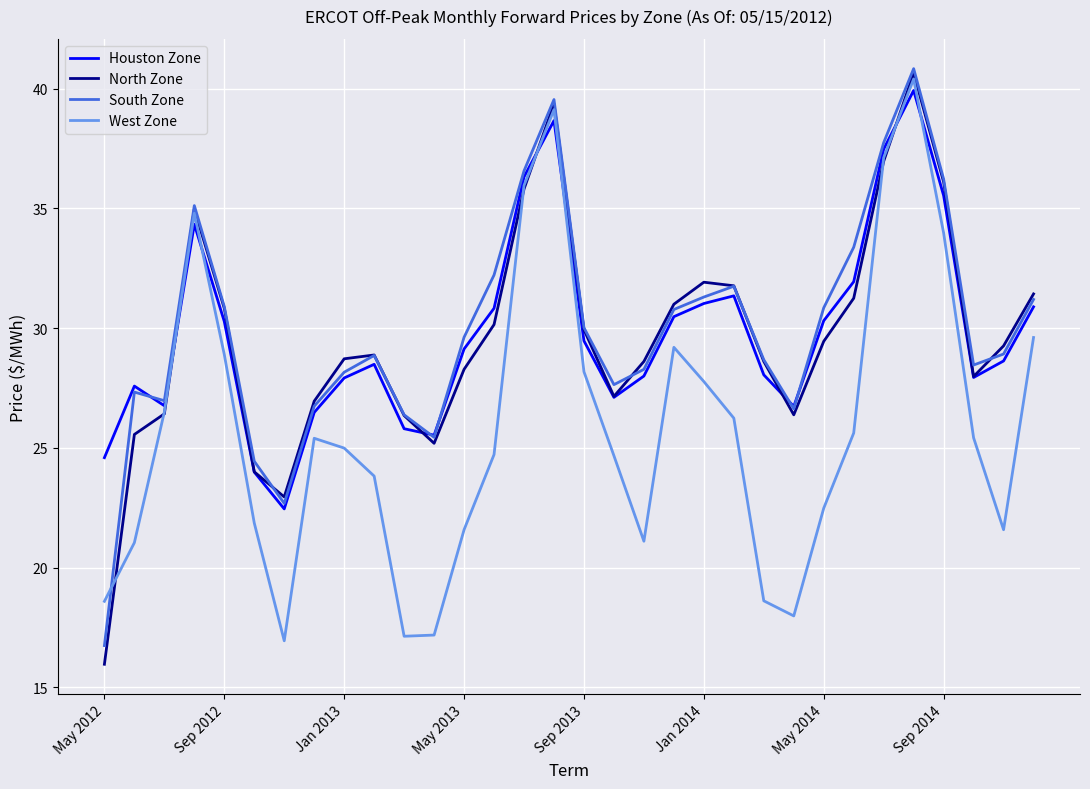

How many interior local valleys does the North Zone series have?

5